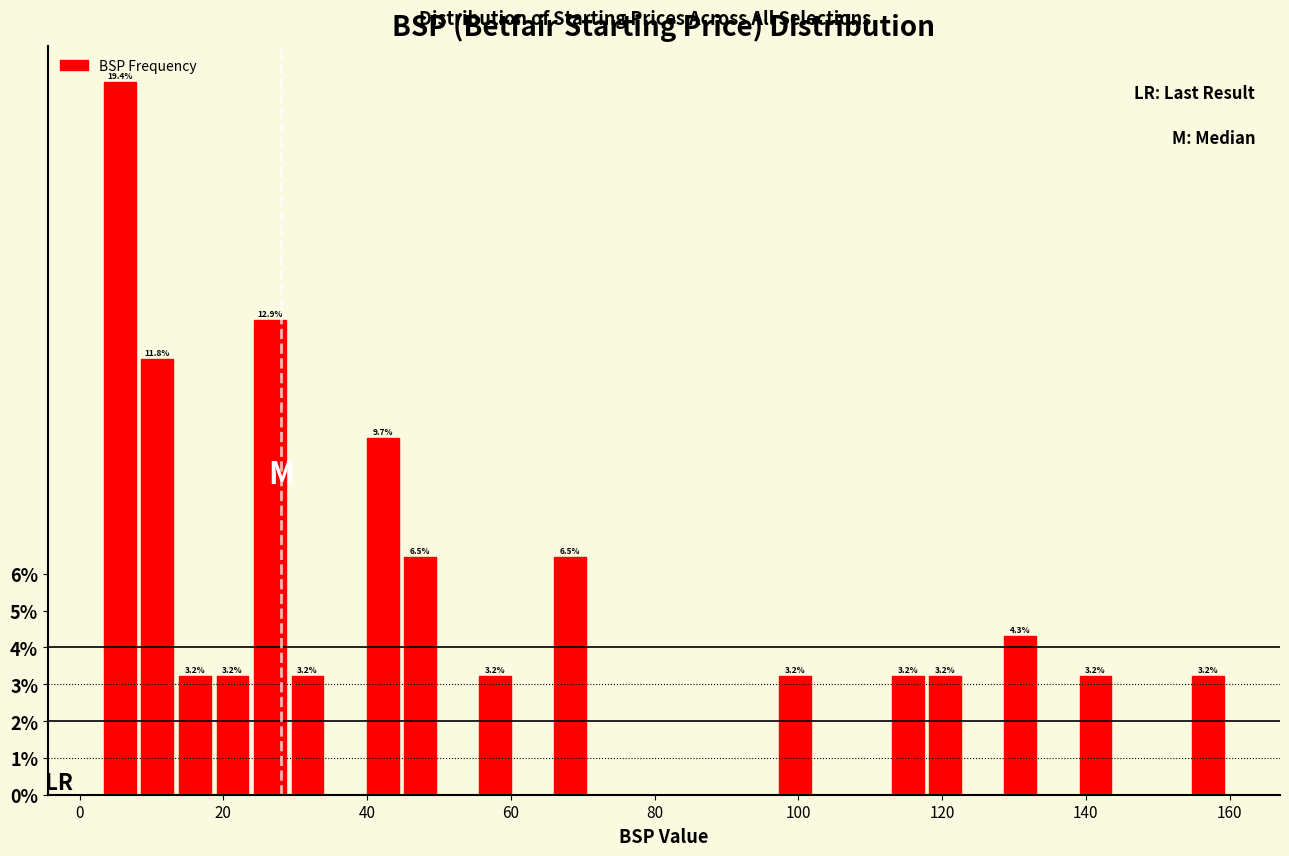

Read against the x-axis, roughly where is the centre of the tallest bar?

6